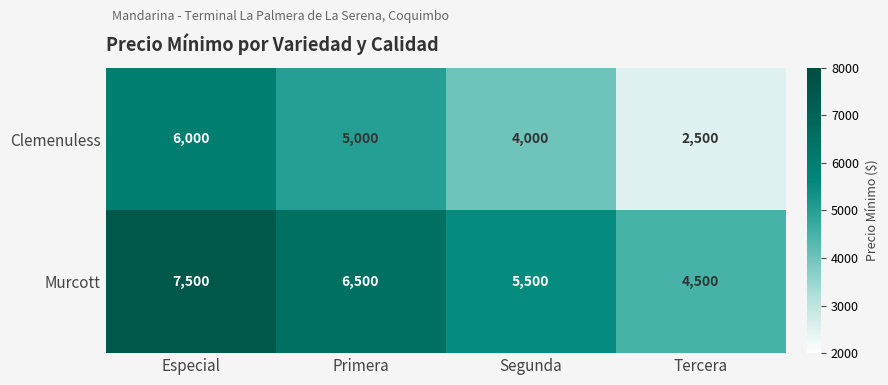

How many Clemenuless values are between 4000 and 6000?

3